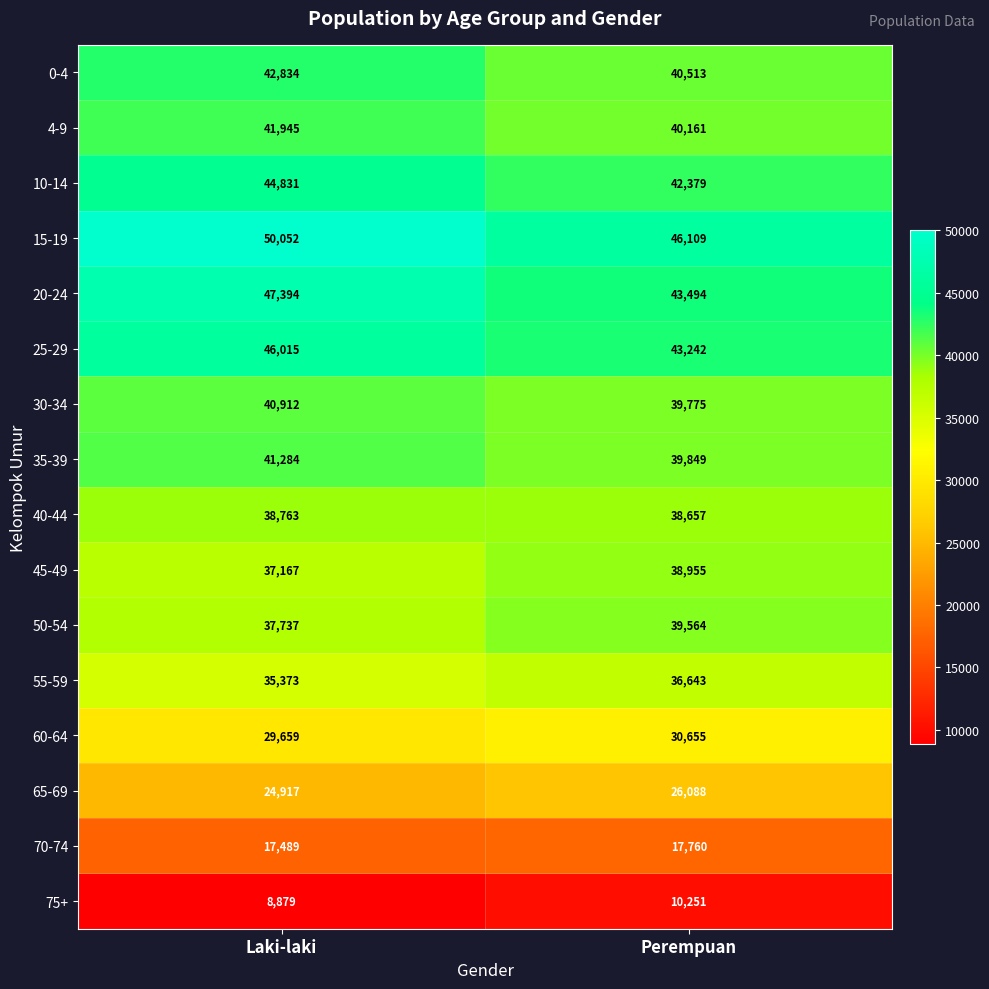

List the labels in order of 50-54 value, smallest first.

Laki-laki, Perempuan